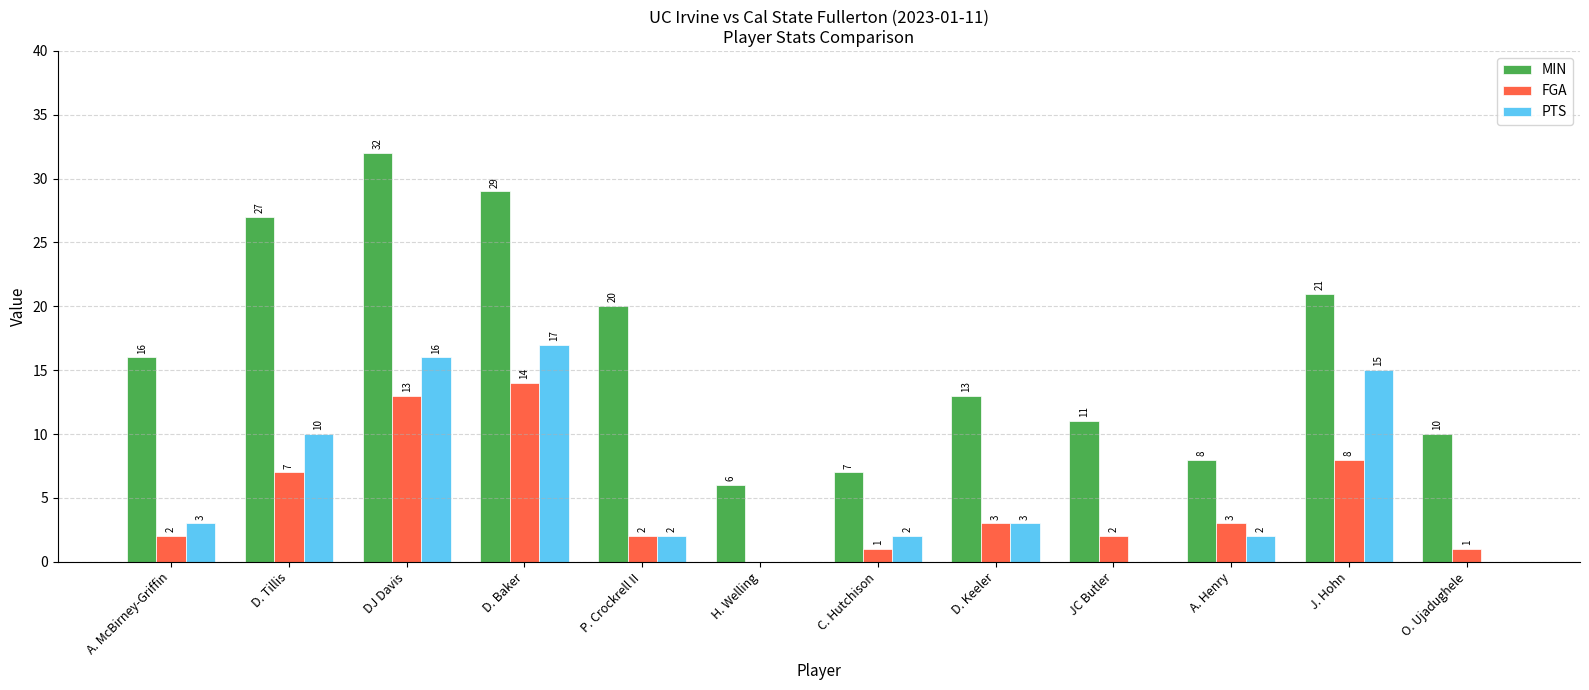

What is the maximum value for FGA?

14